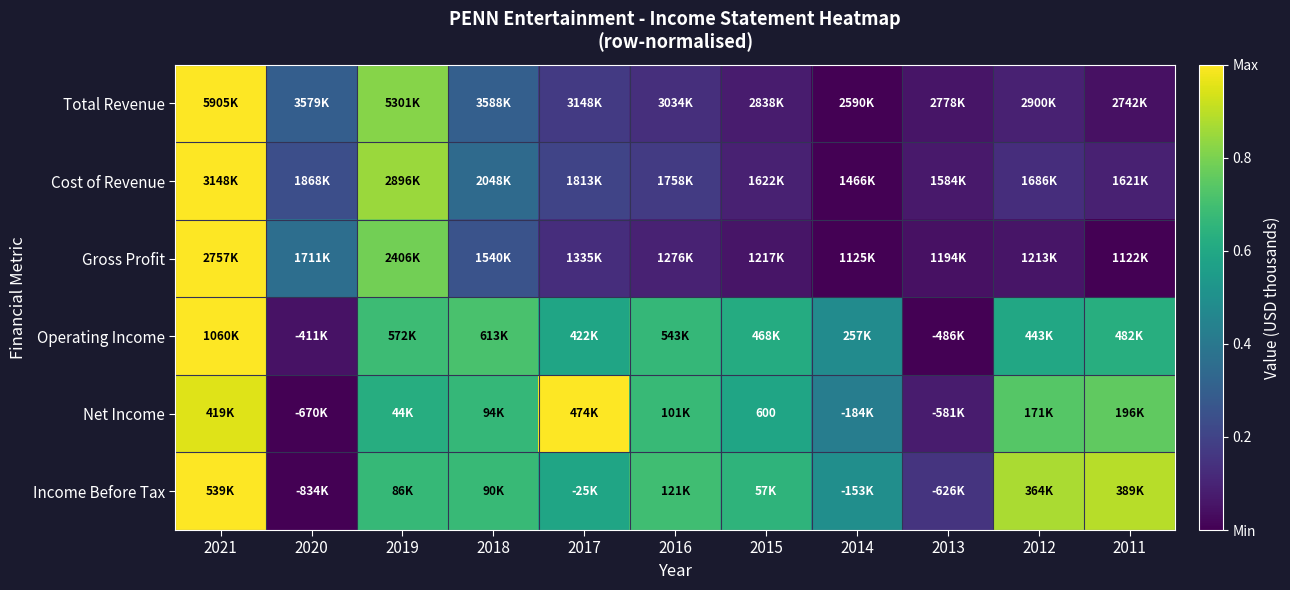

The Net Income series shows 0.6 at 2015. True or false?

True